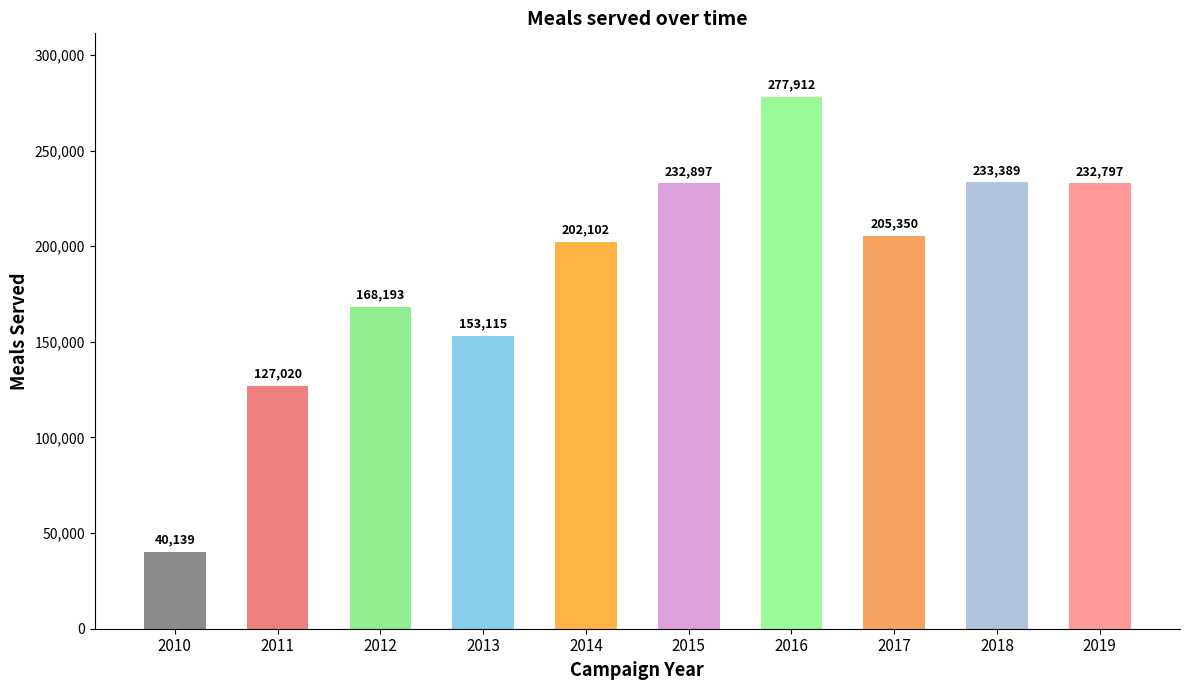

List the labels in order of value, smallest first.

2010, 2011, 2013, 2012, 2014, 2017, 2019, 2015, 2018, 2016